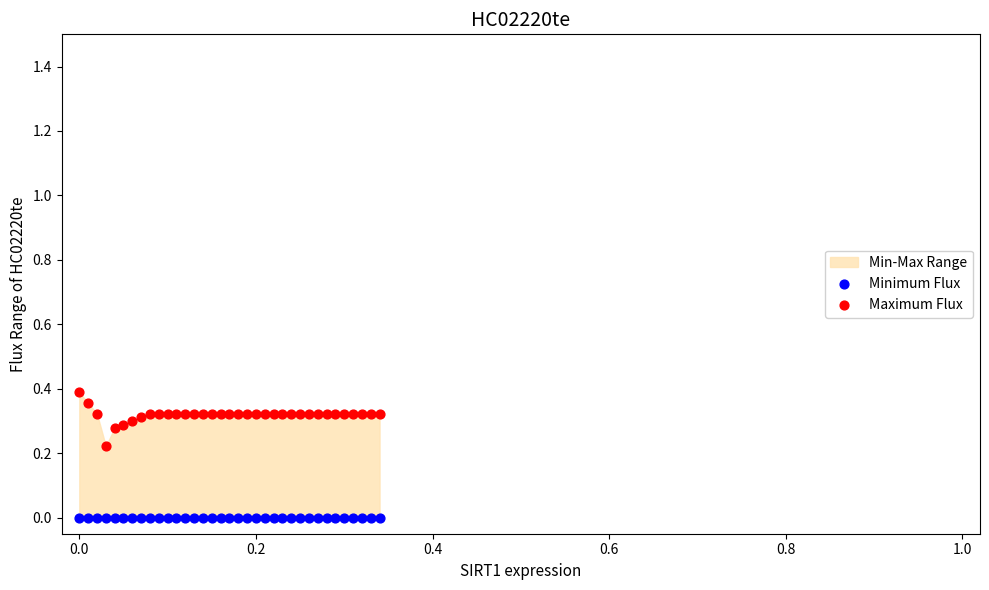

Which series contains the highest Y value?

Maximum Flux